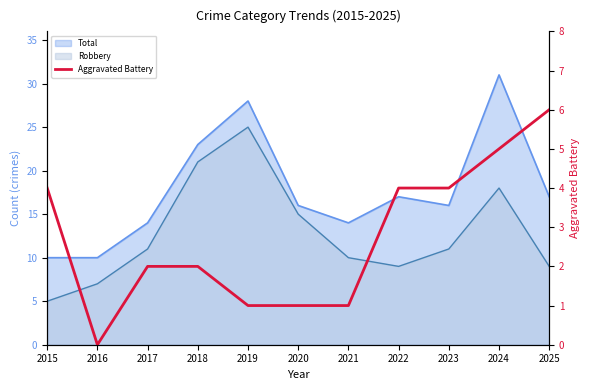

What is the value of the 7th point from the left?

1